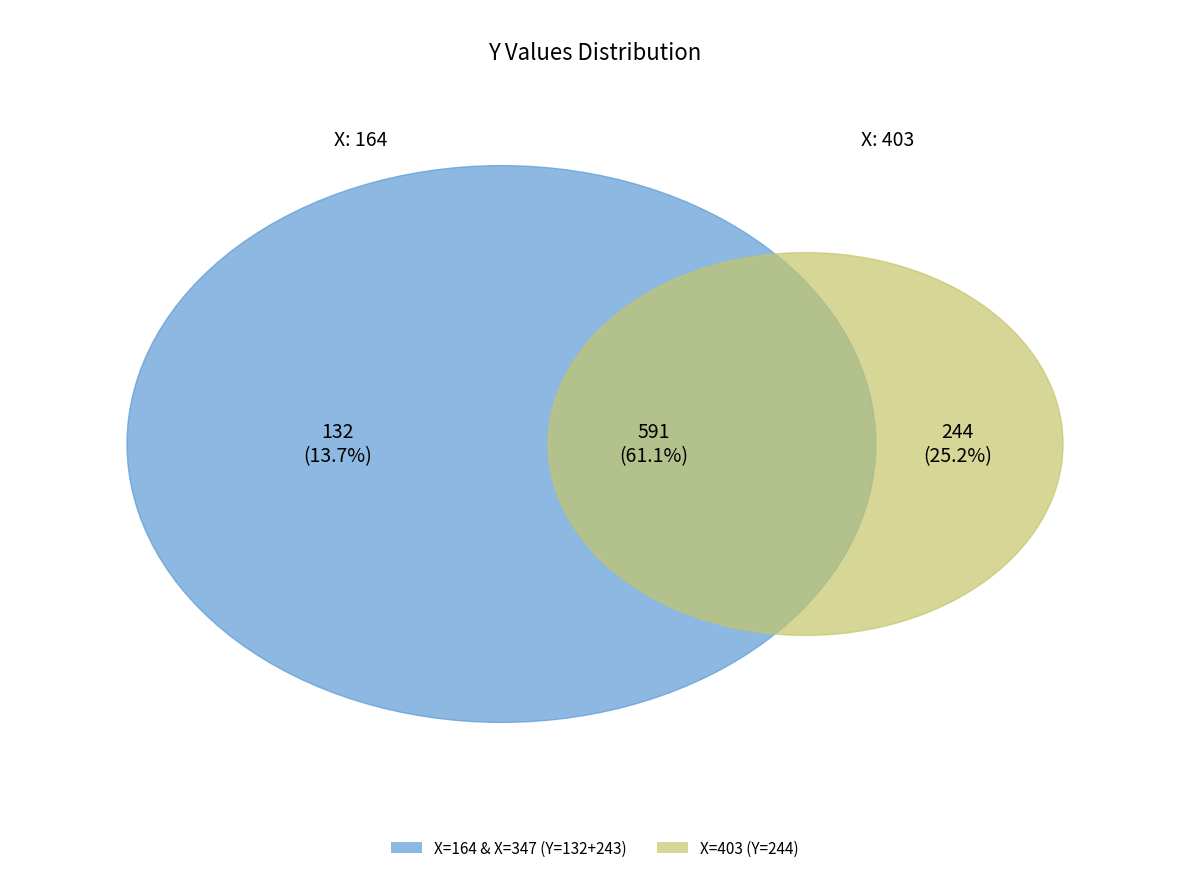

What is the smallest slice in the pie chart?

164